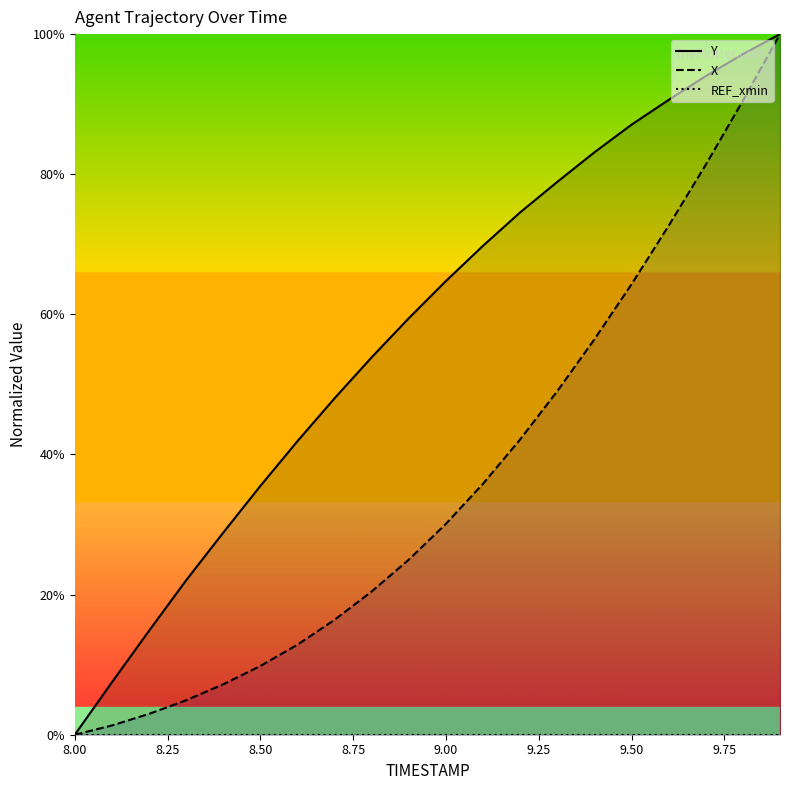

What is the label of the 5th point from the left?

9.00